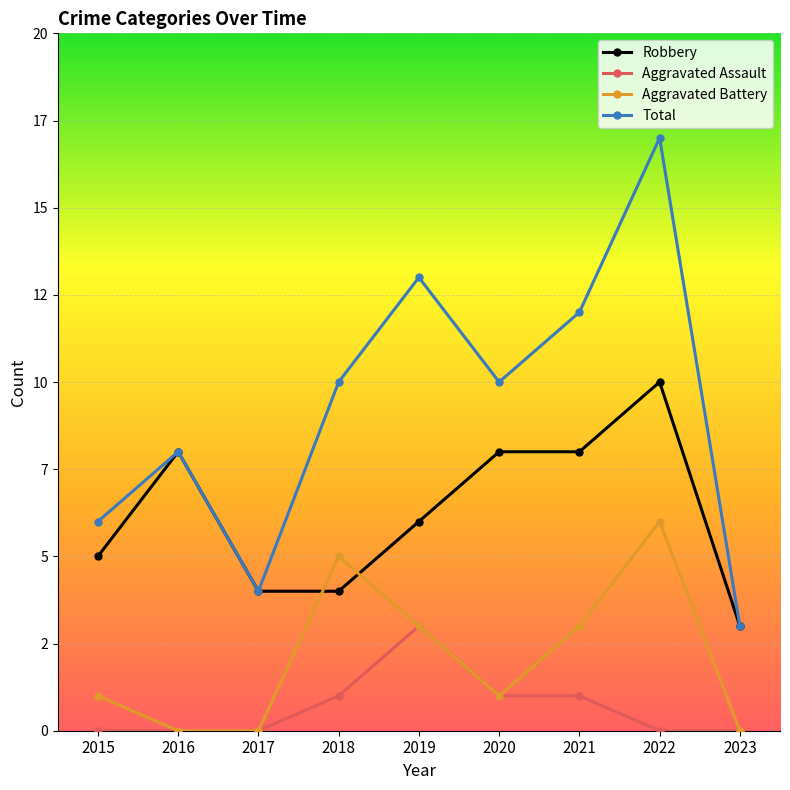

Where is the first local maximum for Total?

2016